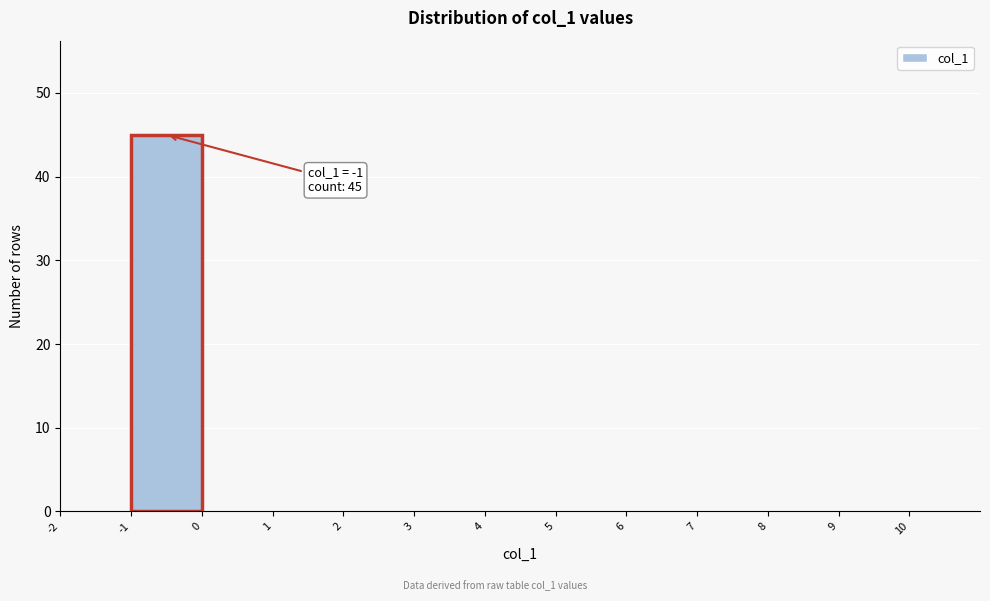

Over which range of the x-axis is the bar tallest?

-1 to 0